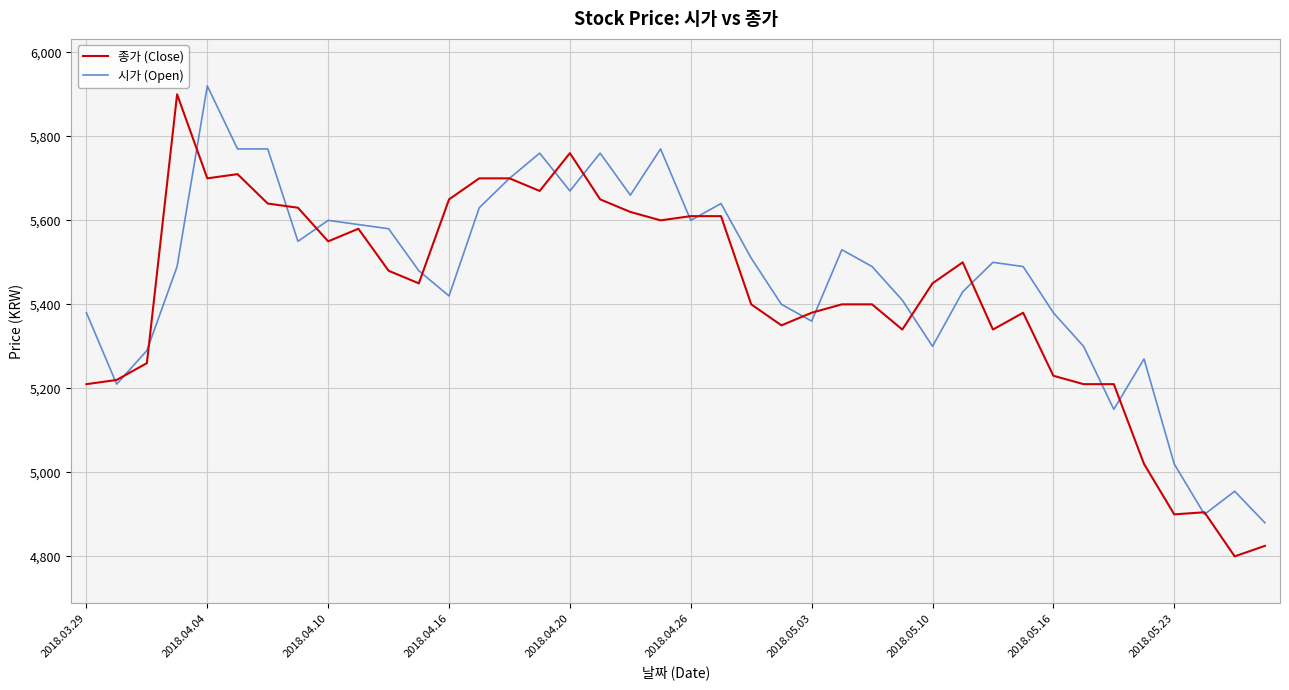

What is the lowest value of the 시가 (Open) series?

4880